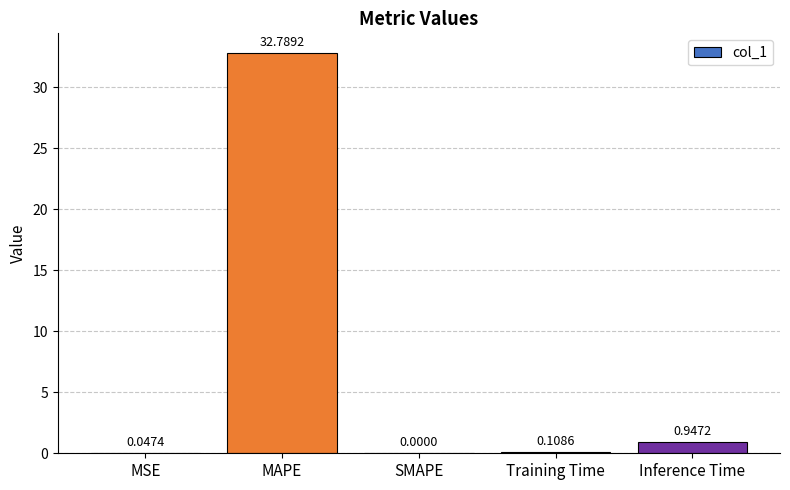

How many positive values are there?

4